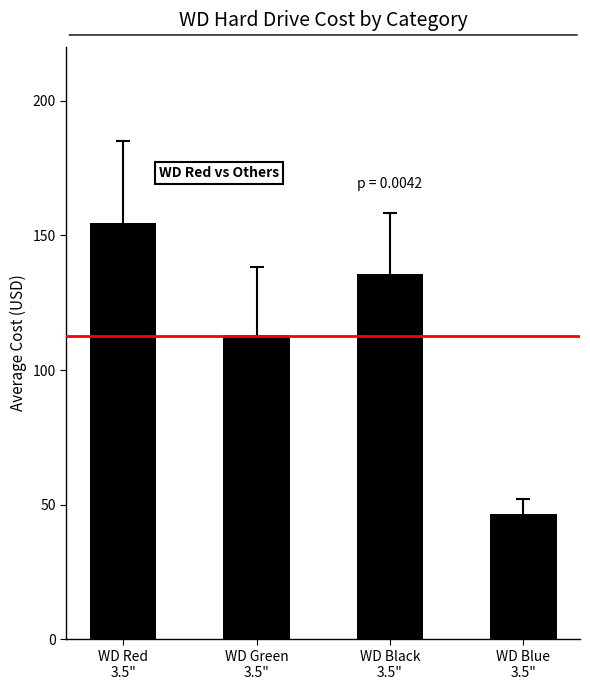

What is the smallest value displayed?

46.7